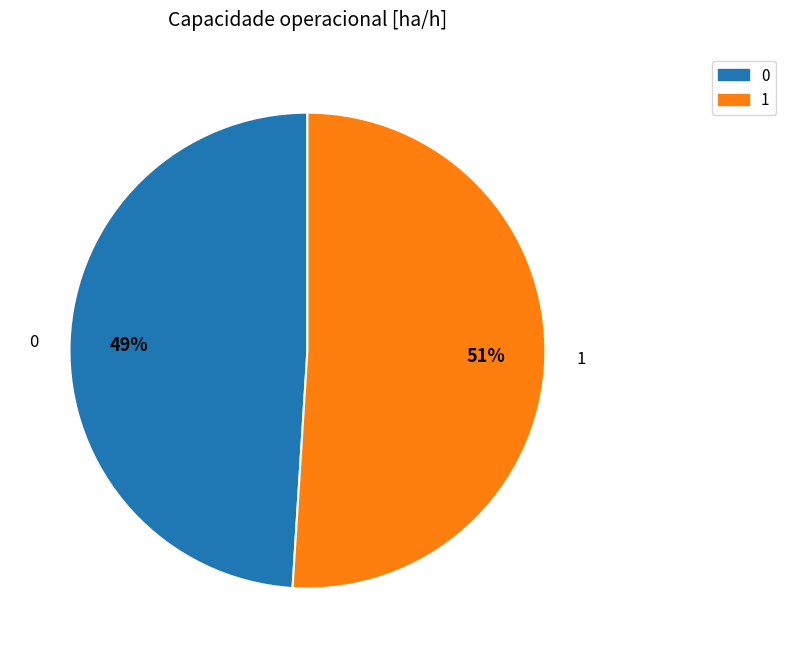

Is there a majority slice in this chart?

Yes